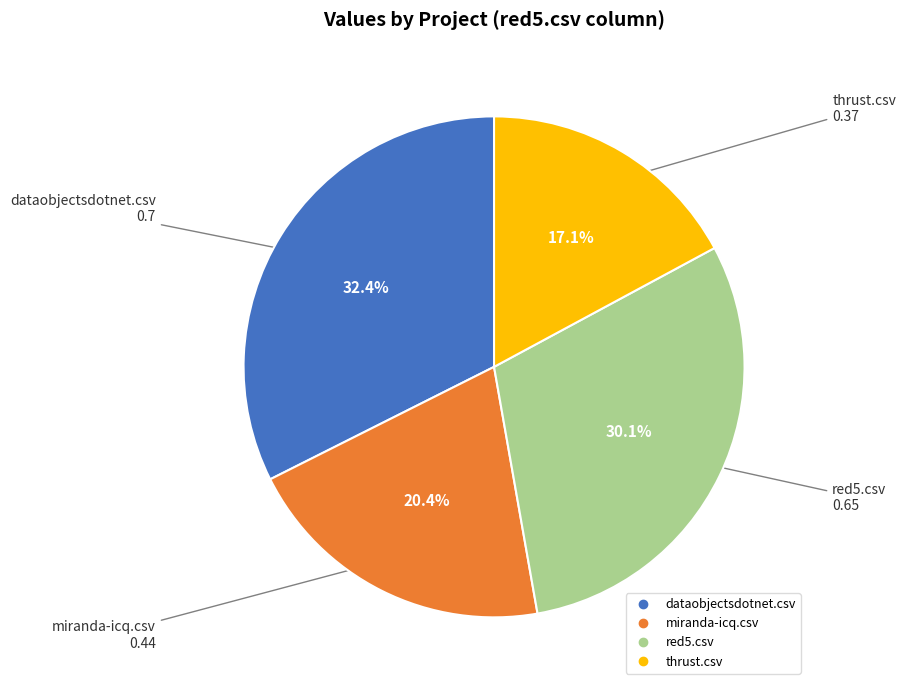

Which category has the smallest portion of the pie?

thrust.csv